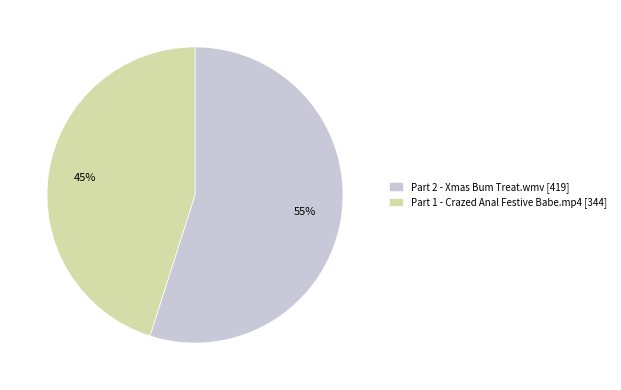

Which category accounts for the majority?

Part 2 - Xmas Bum Treat.wmv